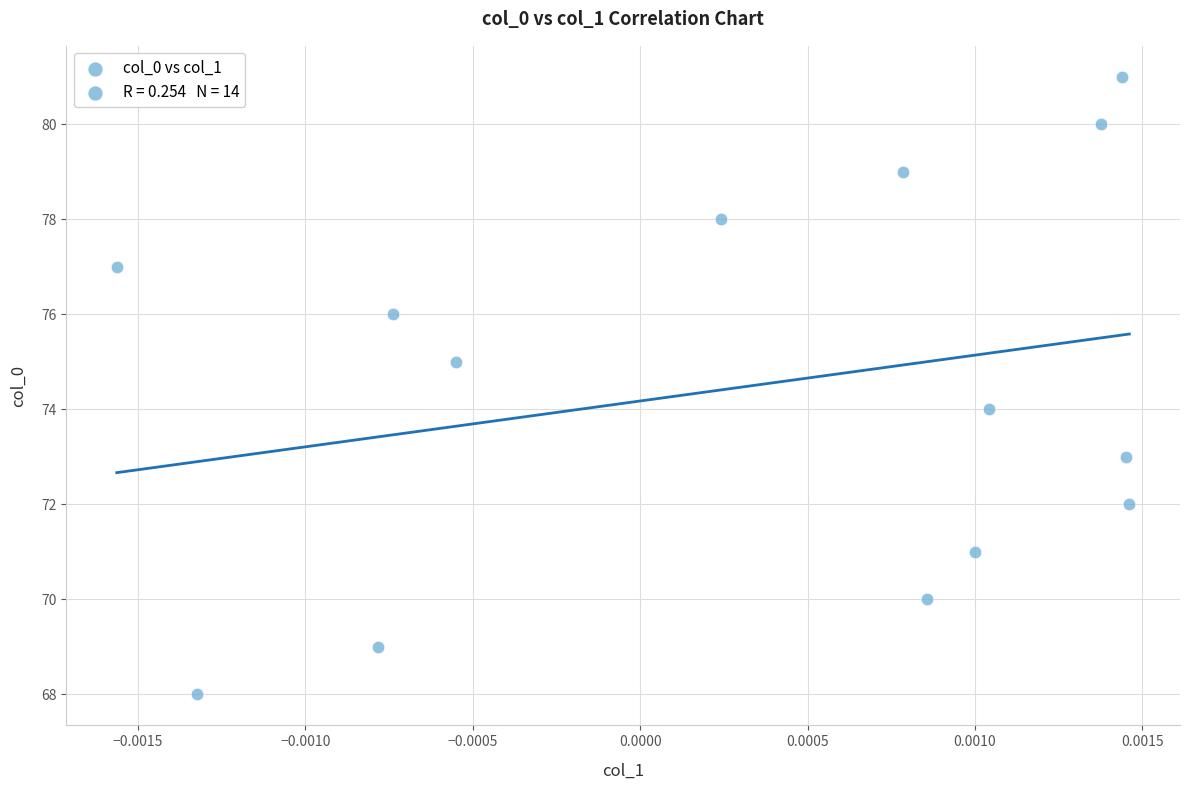

What is the range of Y values (max minus min)?

13